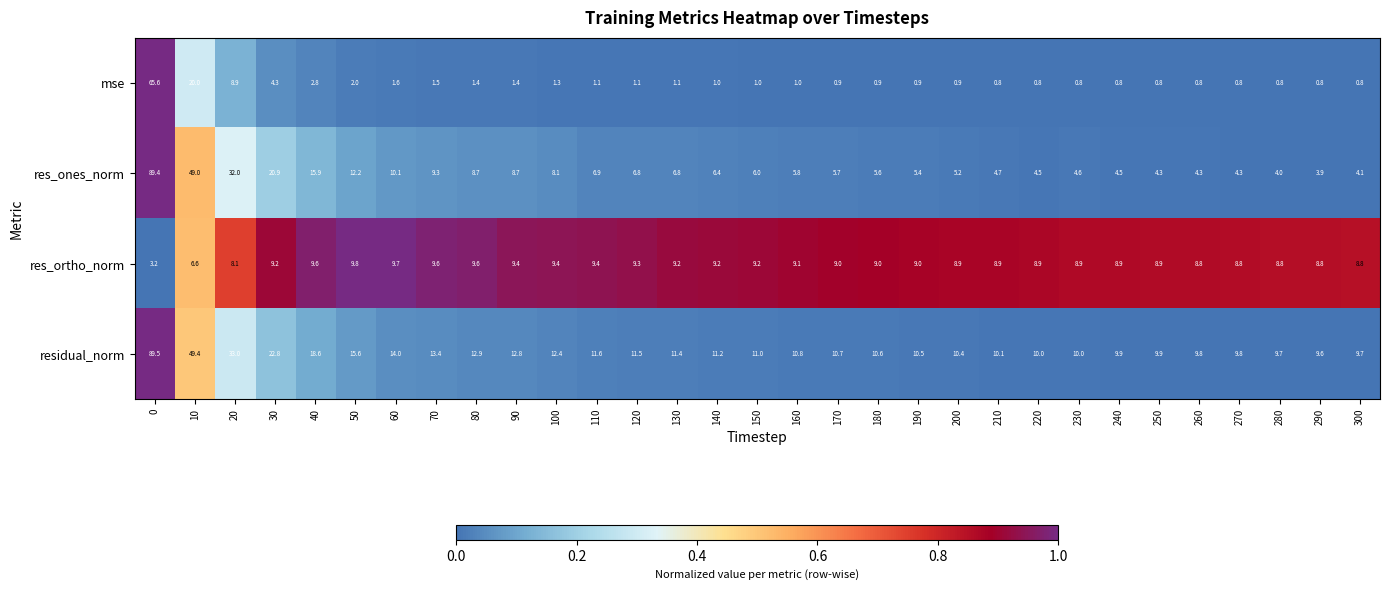

True or false: res_ones_norm has a value of 17.2 at 10.

False